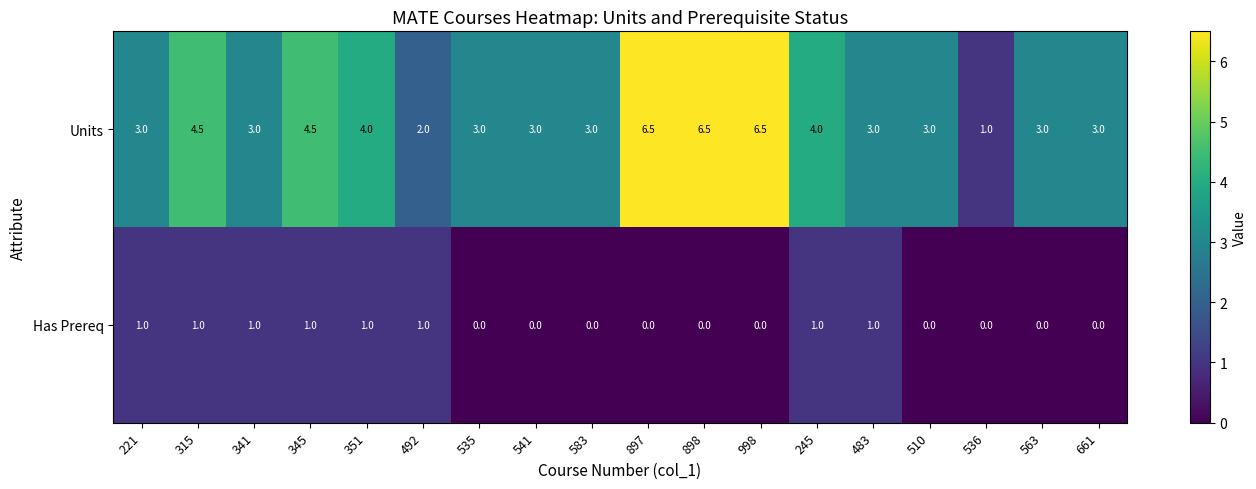

What is the approximate value of Has Prereq at 221?

1.0